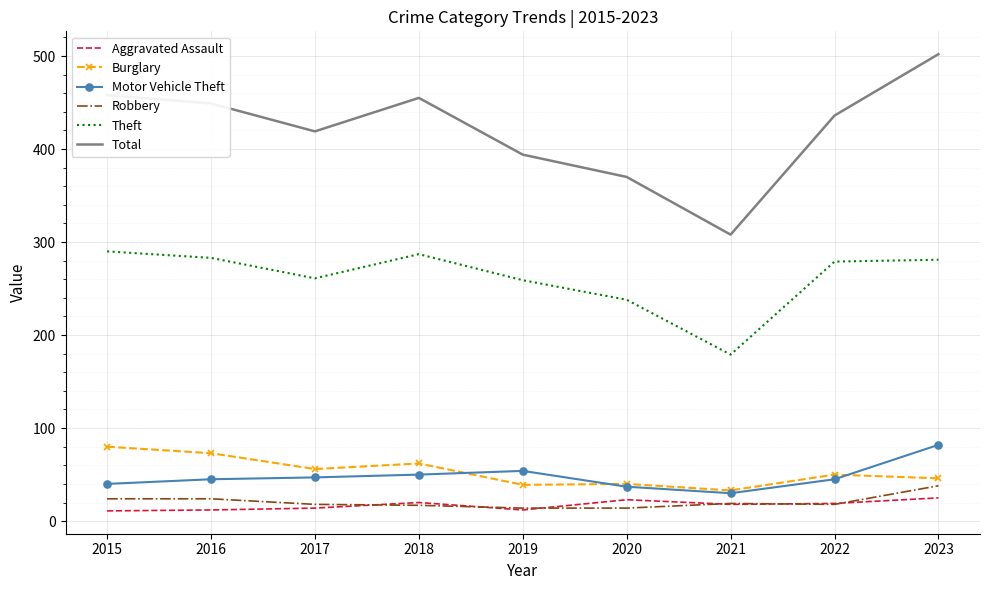

What is the maximum value for Aggravated Assault?

25